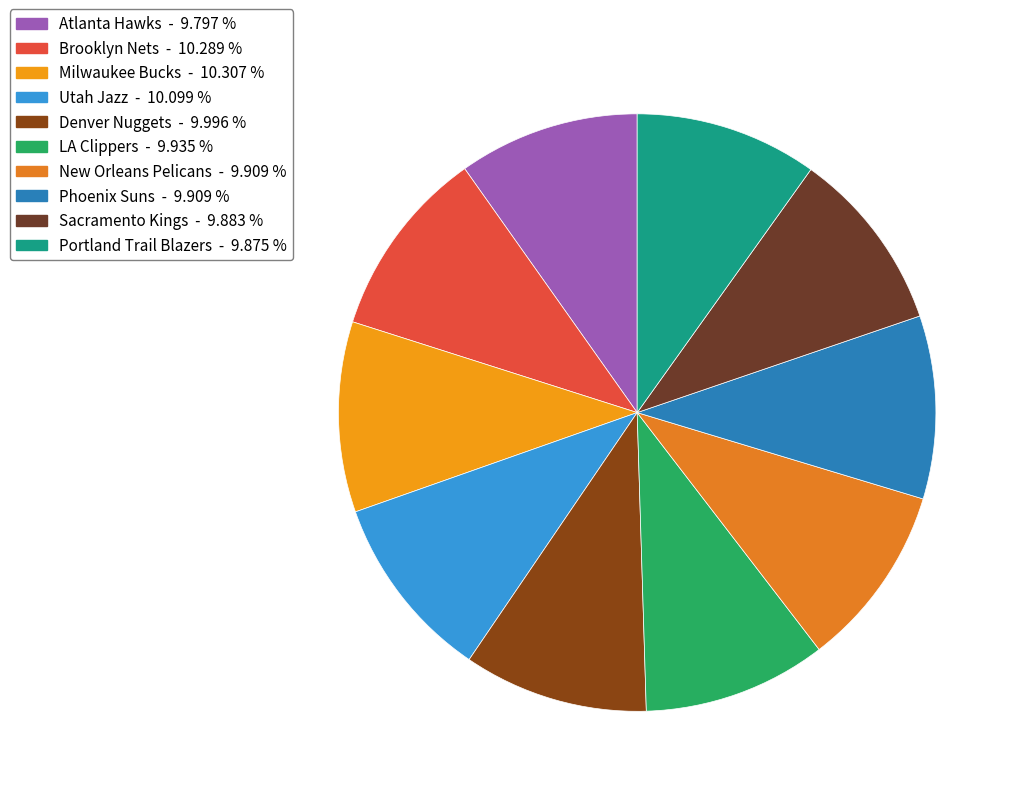

How many slices are in this pie chart?

10